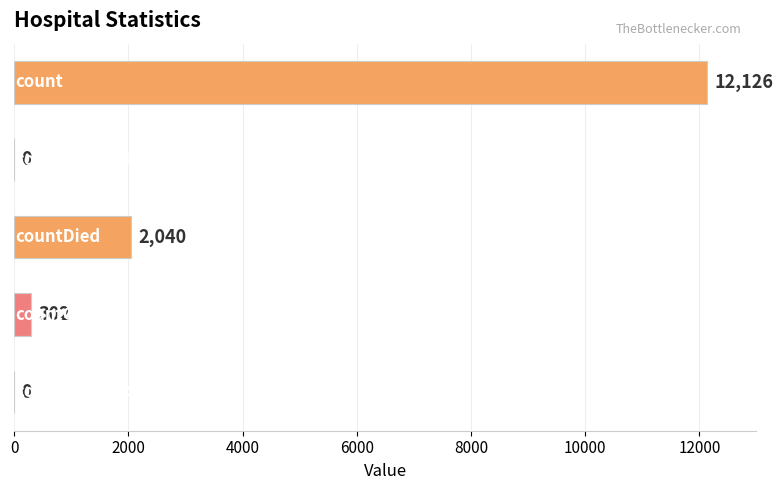

What is the sum of all values?

14468